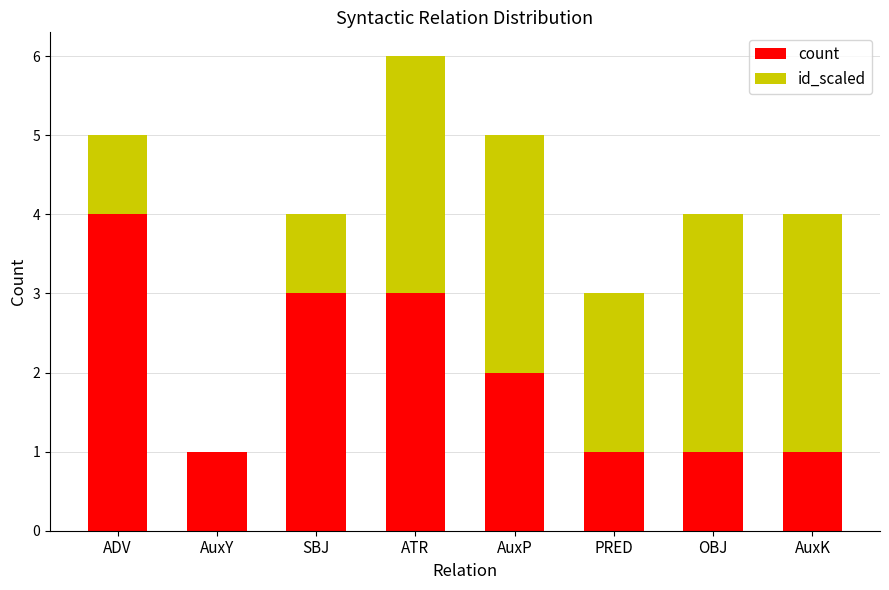

The value of count at AuxP is 2. True or false?

True